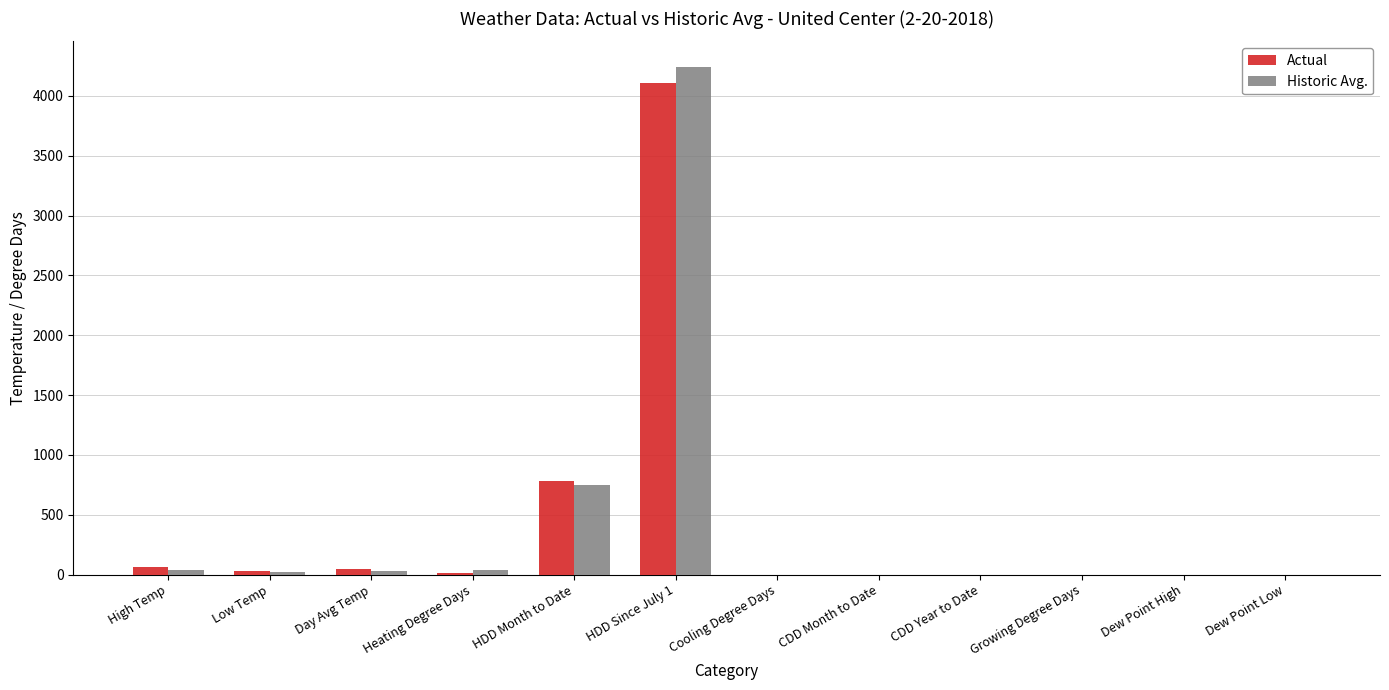

At which label is Historic Avg. closest to 2122?

HDD Month to Date